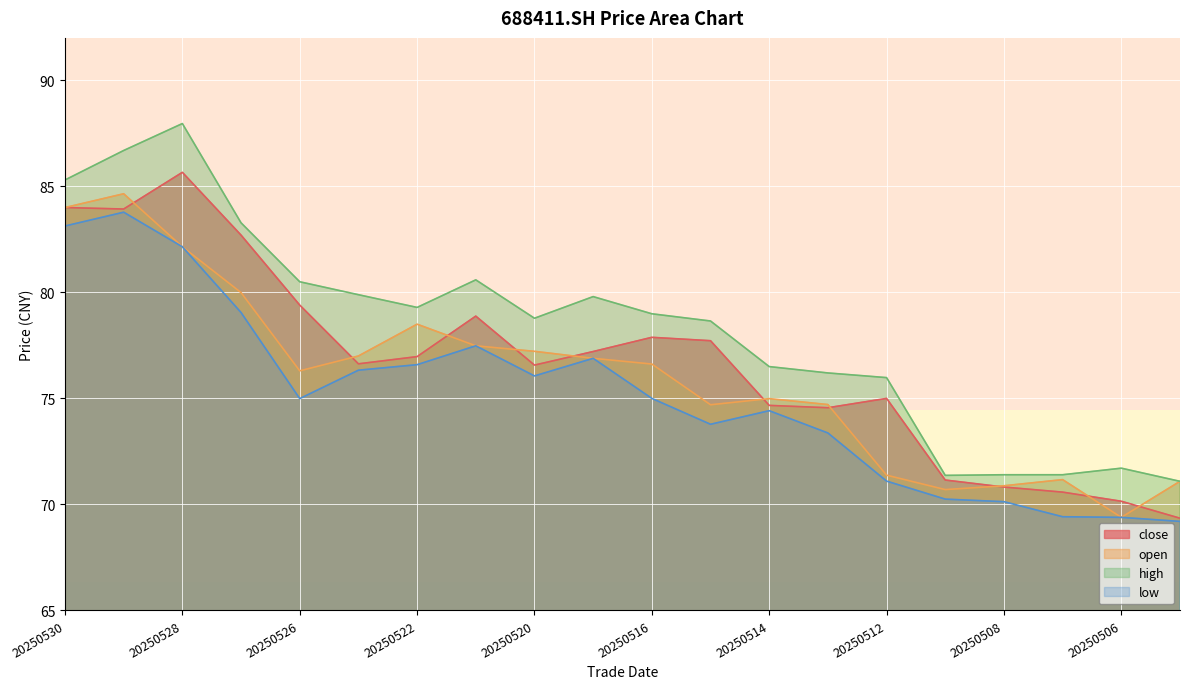

Reading right to left, extract all data points from this chart.

close: 69.3	70.2	70.6	70.8	71.2	75.0	74.6	74.7	77.7	77.9	77.2	76.6	78.9	77.0	76.6	79.4	82.7	85.7	83.9	84.0
open: 71.1	69.4	71.2	70.9	70.7	71.4	74.7	75.0	74.7	76.6	76.9	77.2	77.5	78.5	77.0	76.3	80.0	82.2	84.7	84.0
high: 71.1	71.7	71.4	71.4	71.4	76.0	76.2	76.5	78.7	79.0	79.8	78.8	80.6	79.3	79.9	80.5	83.3	88.0	86.7	85.3
low: 69.2	69.4	69.4	70.1	70.2	71.1	73.4	74.4	73.8	75.0	76.9	76.1	77.5	76.6	76.3	75.0	79.0	82.2	83.8	83.1